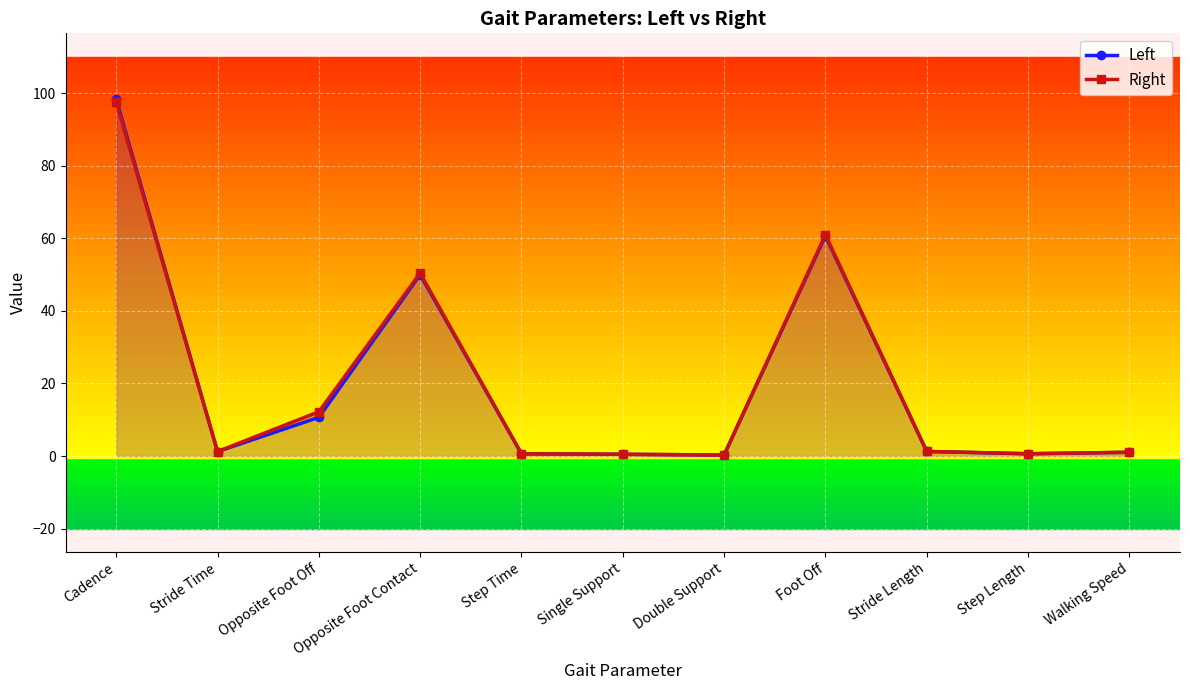

Between which two adjacent categories do Right and Left first intersect?

Cadence and Stride Time